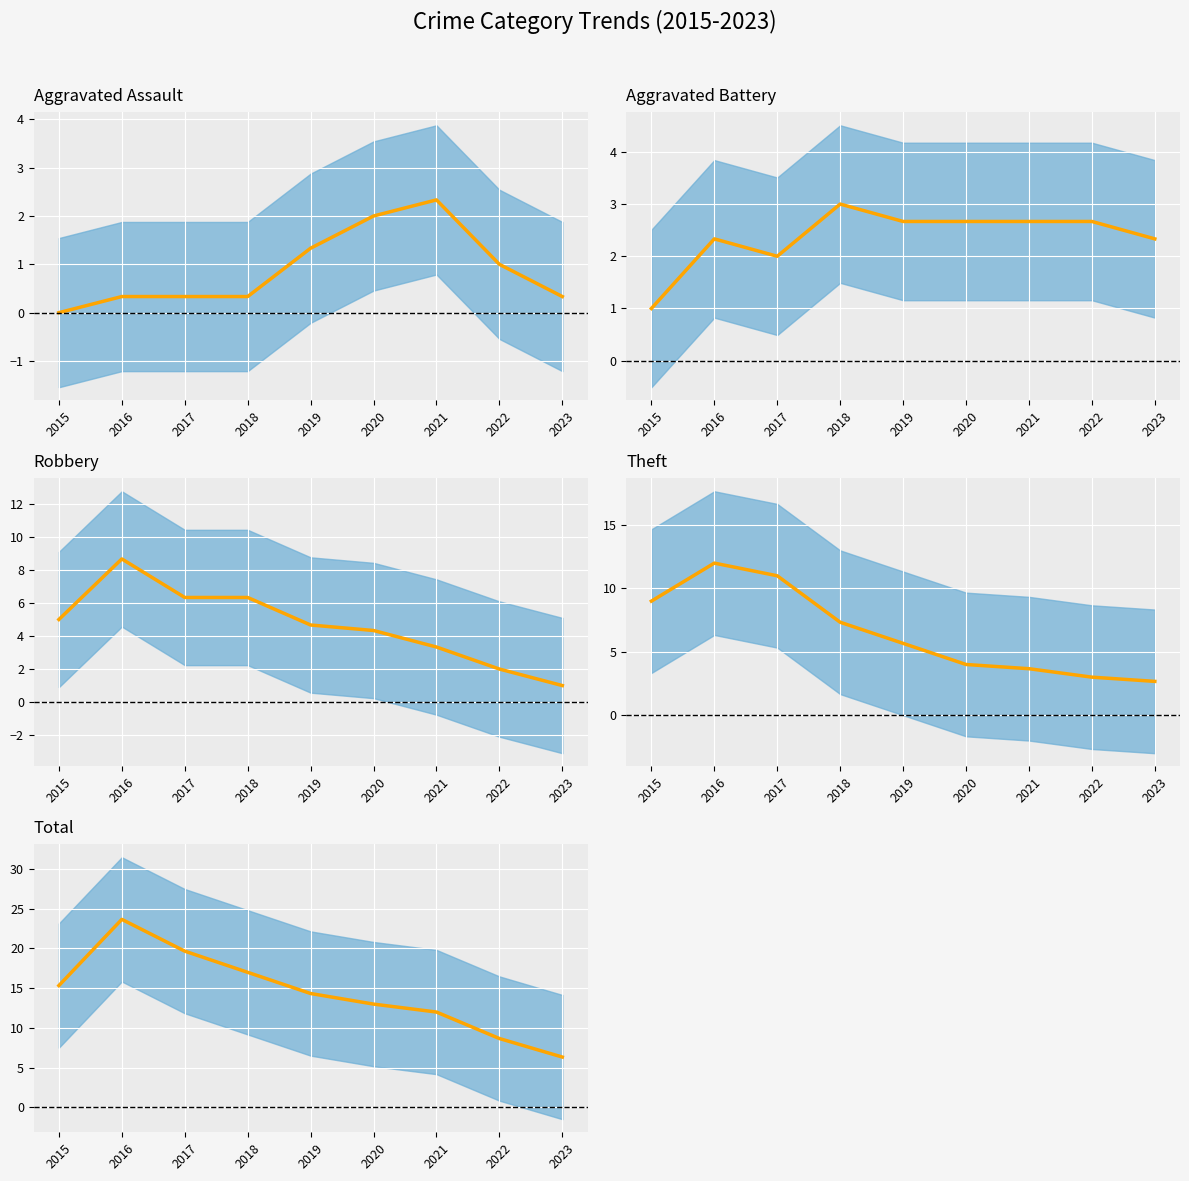

What is the difference between the Aggravated Assault values at 2015 and 2018?

0.3